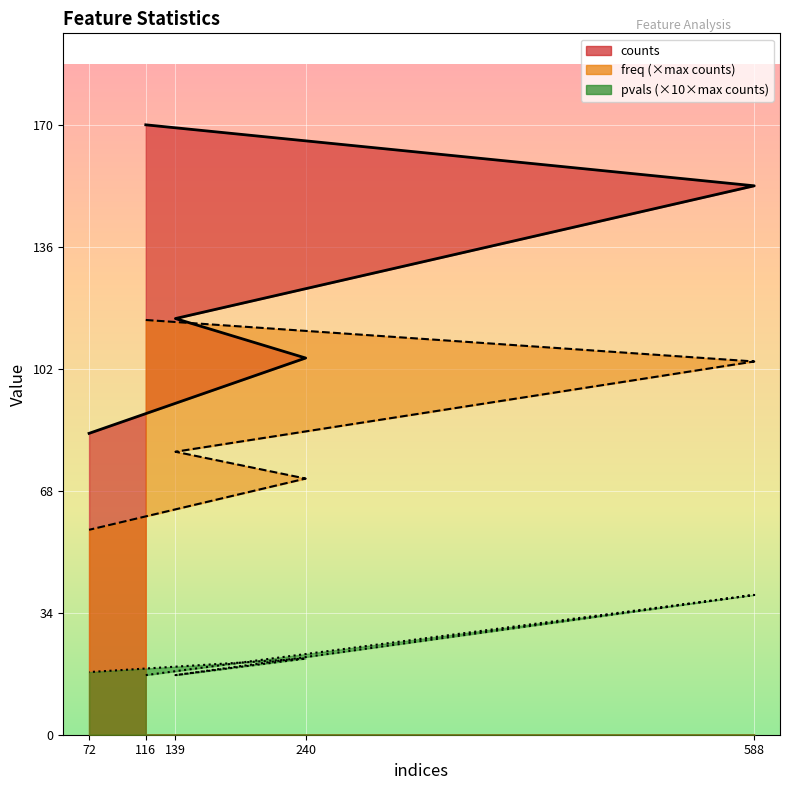

What is the difference between the counts values at 139 and 72?

32.0